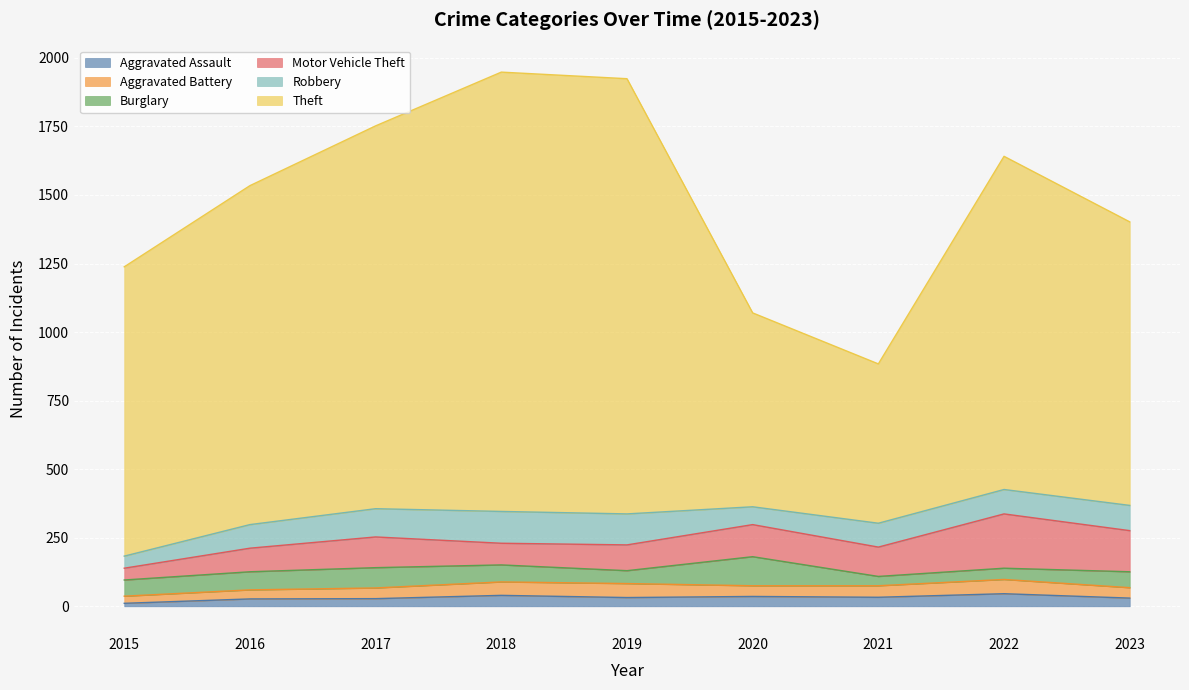

At which category does the chart reach its peak across all series?

2018